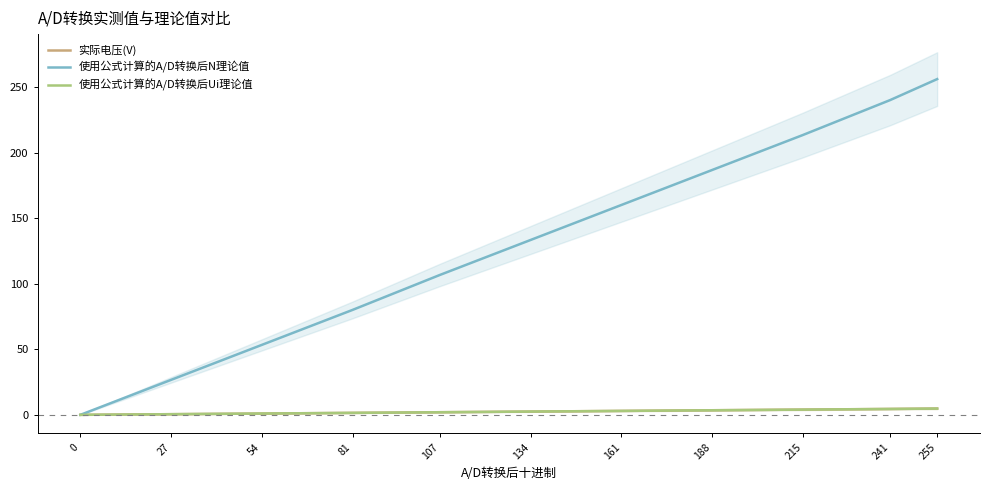

What is the total value across all series at 107?

110.7